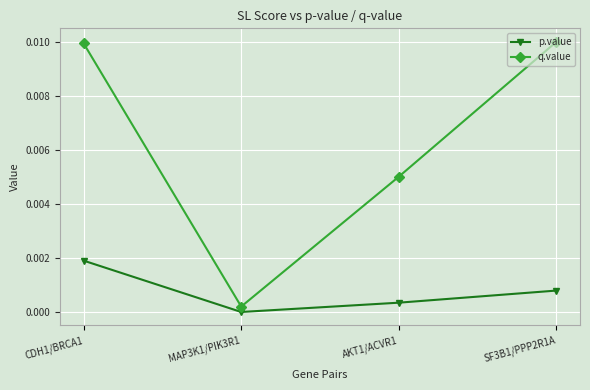

At AKT1/ACVR1, list the series in order from largest to smallest.

q.value, p.value